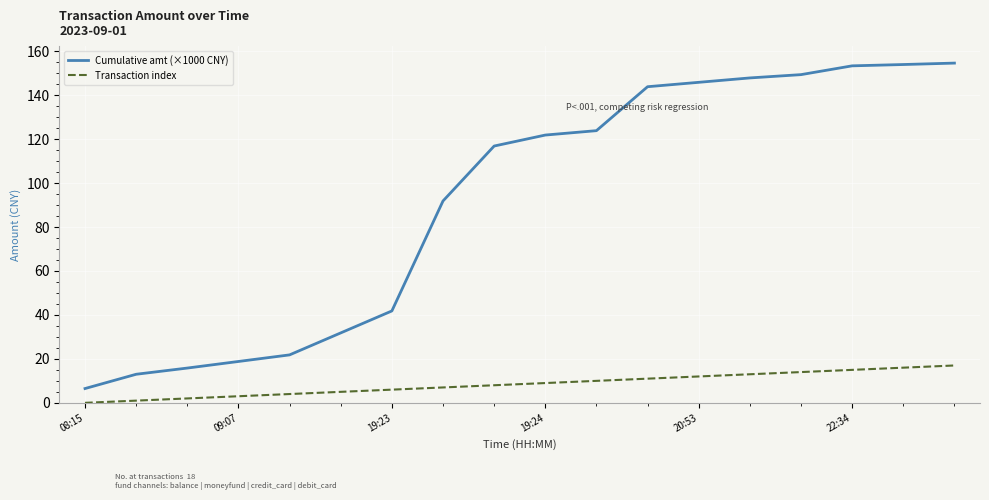

At how many categories does at least one series exceed 43?

11